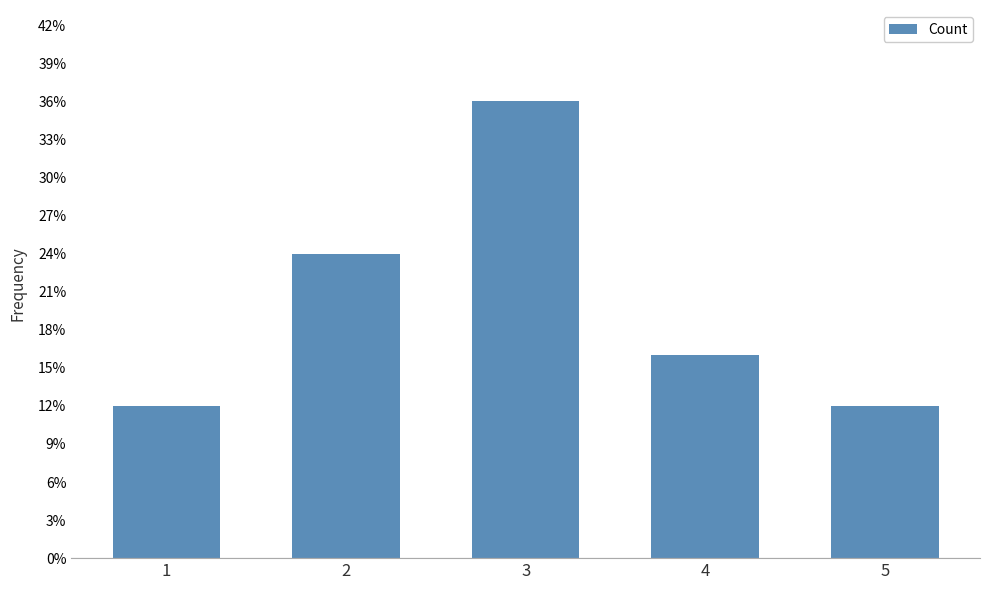

List the labels in order of value, smallest first.

1, 5, 4, 2, 3